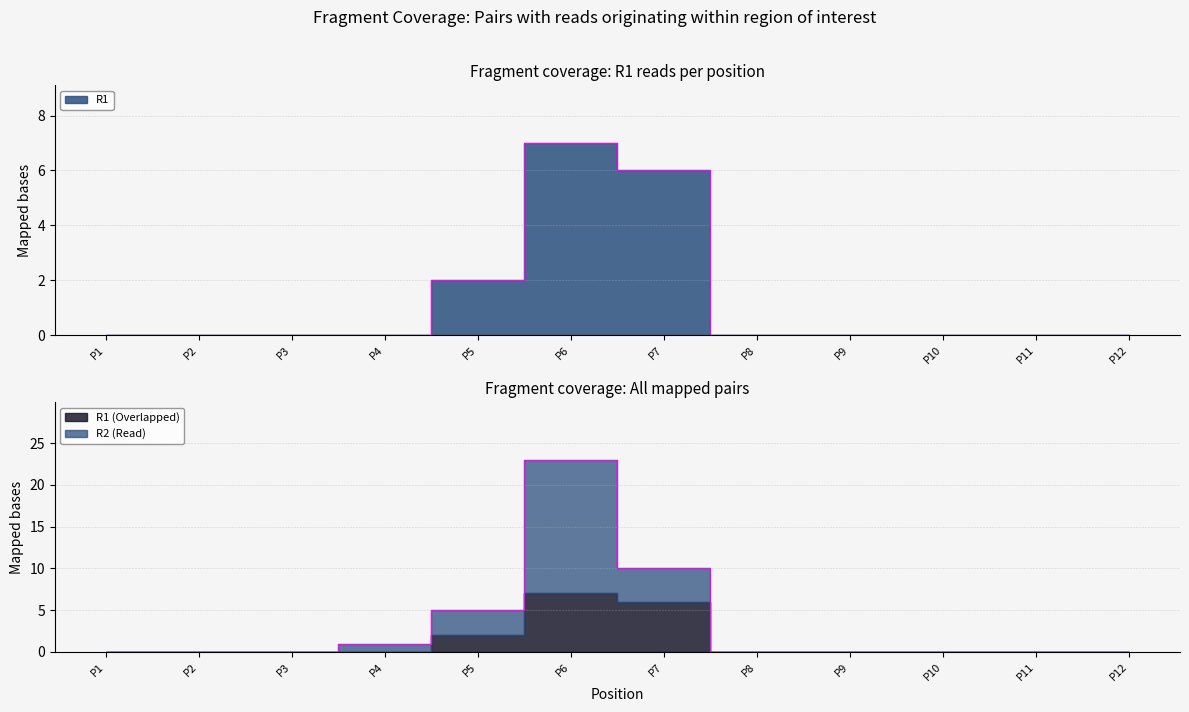

What is the total value across all series at P4?

1